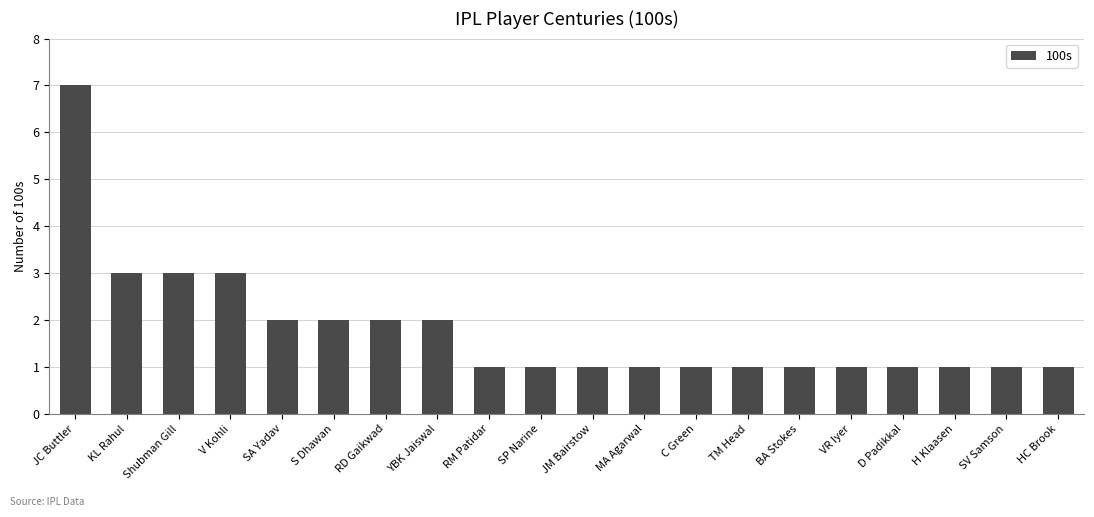

How many series are shown in this chart?

1